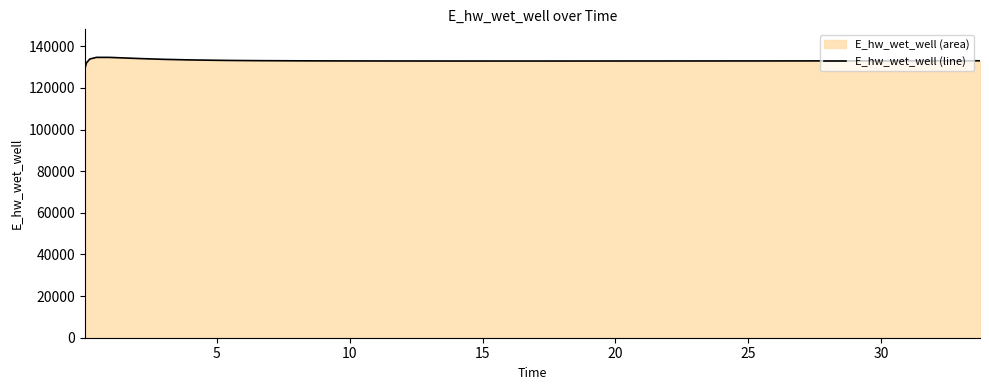

What is the difference between the maximum and minimum values?

5573.3